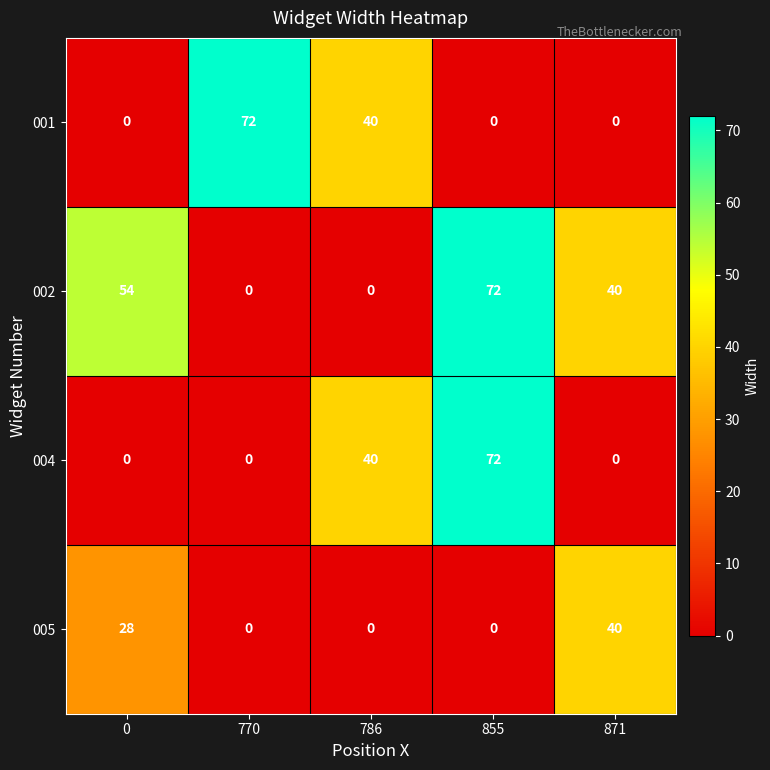

Reading left to right, what are all the values shown in this chart?

001: 0=0	770=72	786=40	855=0	871=0
002: 0=54	770=0	786=0	855=72	871=40
004: 0=0	770=0	786=40	855=72	871=0
005: 0=28	770=0	786=0	855=0	871=40